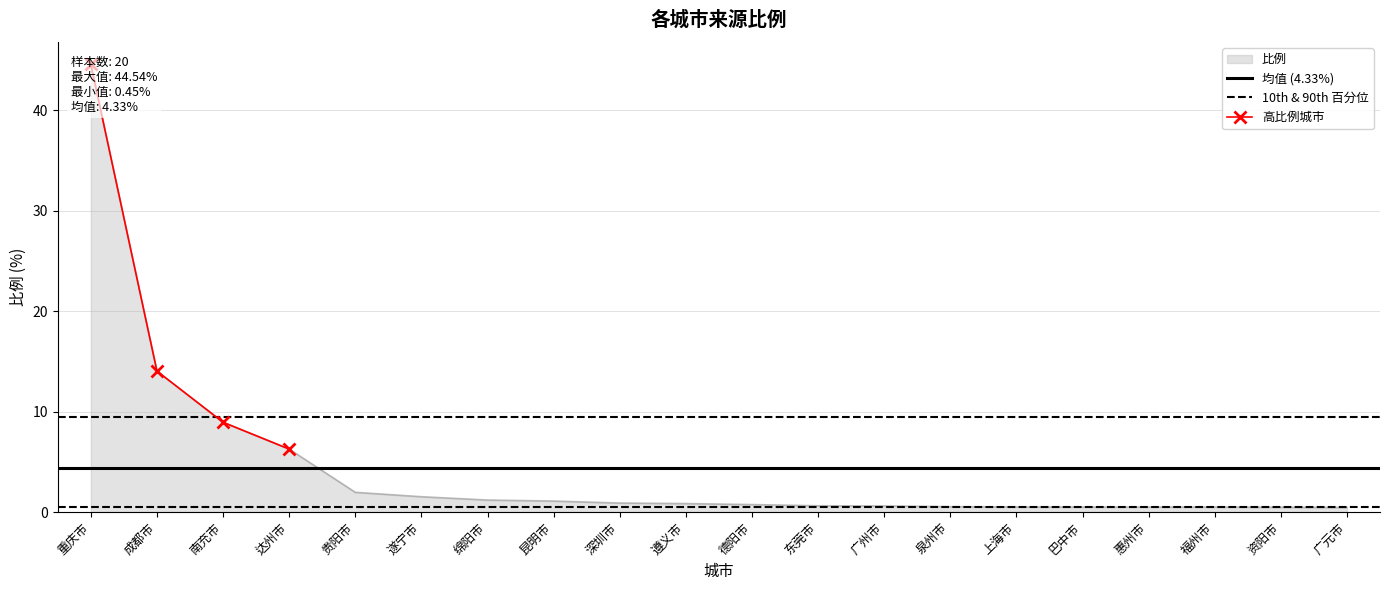

Which category has the lowest value across all series?

广元市